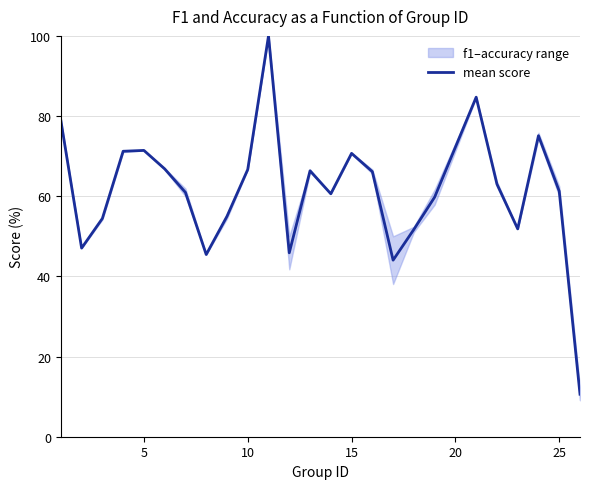

What is the highest value of the mean score series?

100.0